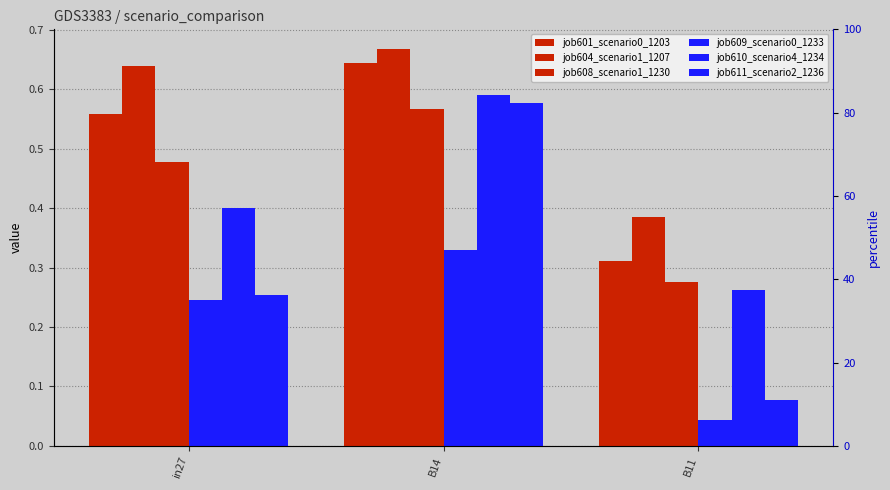

True or false: job610_scenario4_1234 has a value of 0.6 at in27.

False